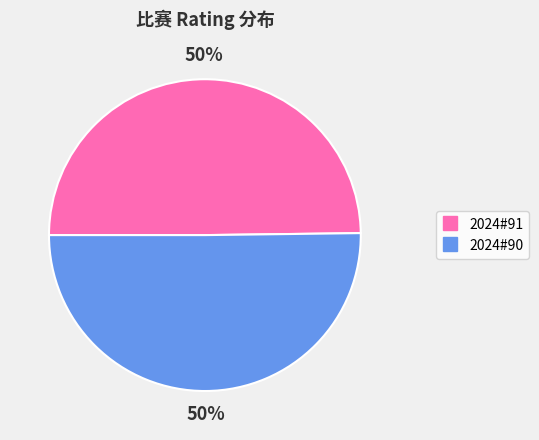

The 2024#91 slice represents 44% of the pie. True or false?

False